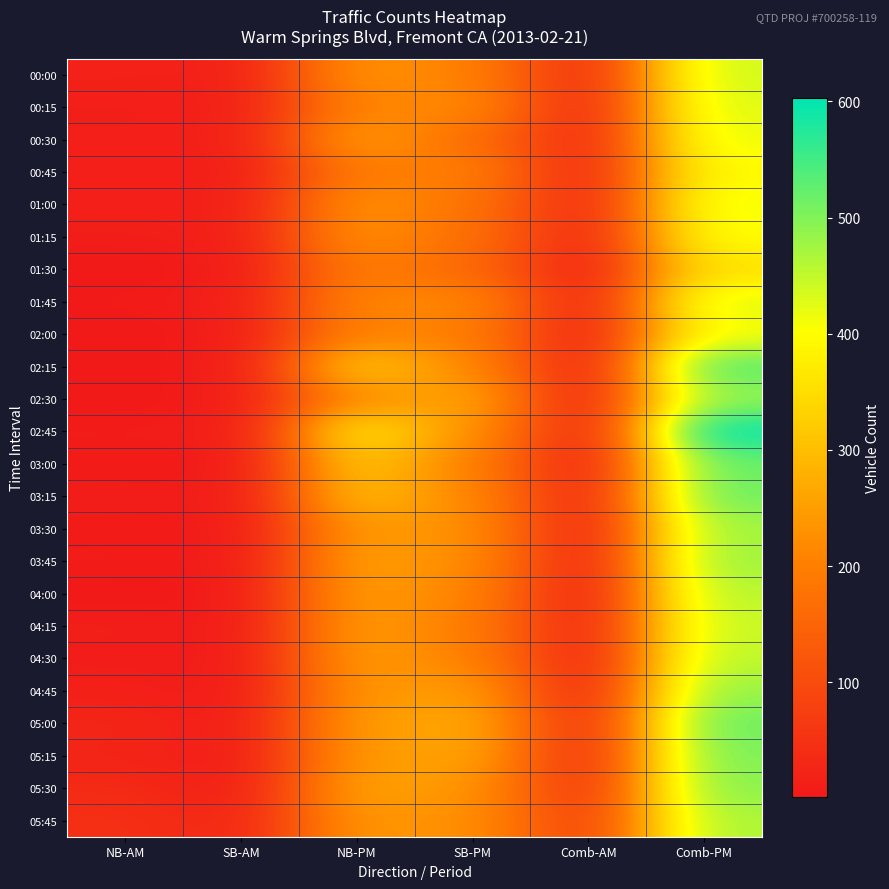

What is the total value across all series at NB-AM?

316